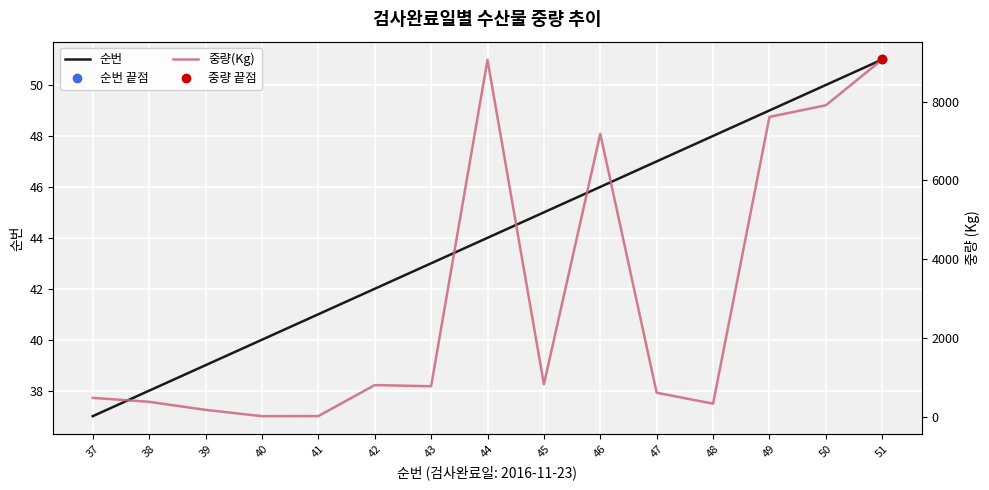

What is the difference between the maximum and minimum values in the 순번 series?

14